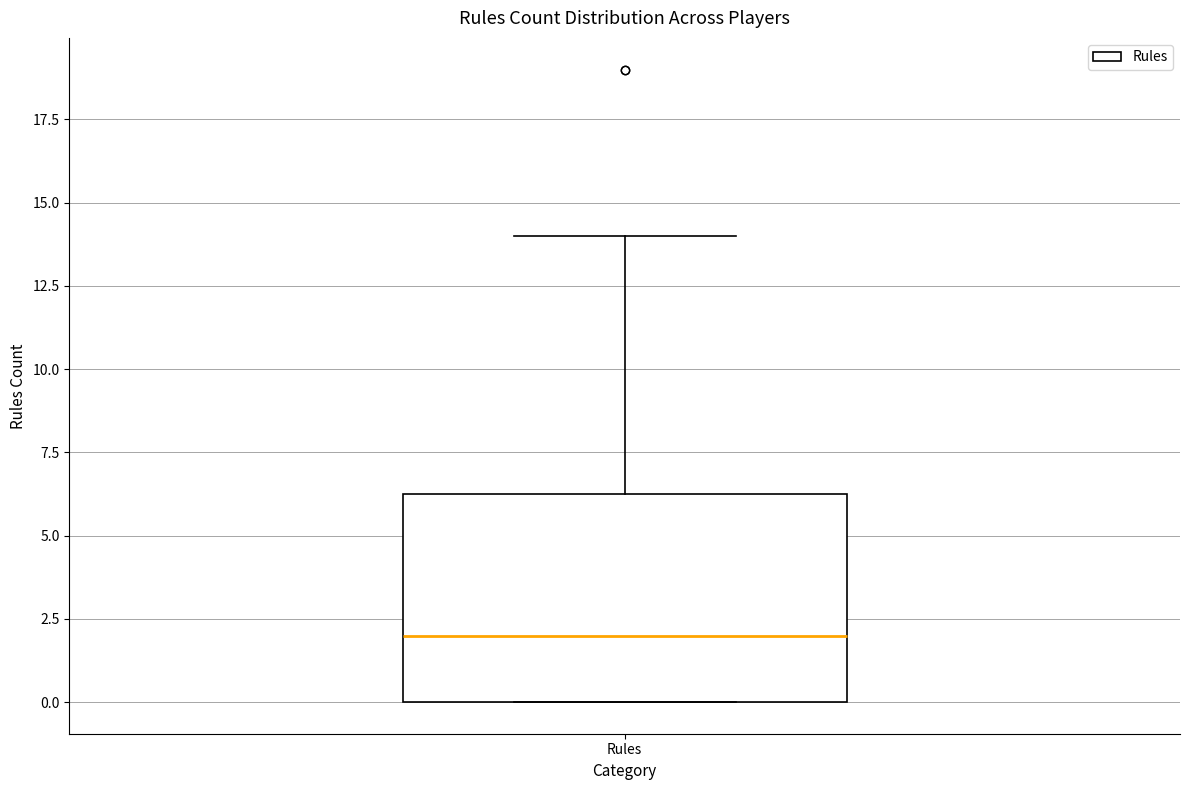

Transcribe this box plot: give where the median line is, the range the box spans, and where the two whiskers end, as read against the y-axis. The values are not printed on the chart, so give them approximately, as read against the axis.

median 2.0, box 0.0 to 6.5, whiskers 0.0 to 14.0